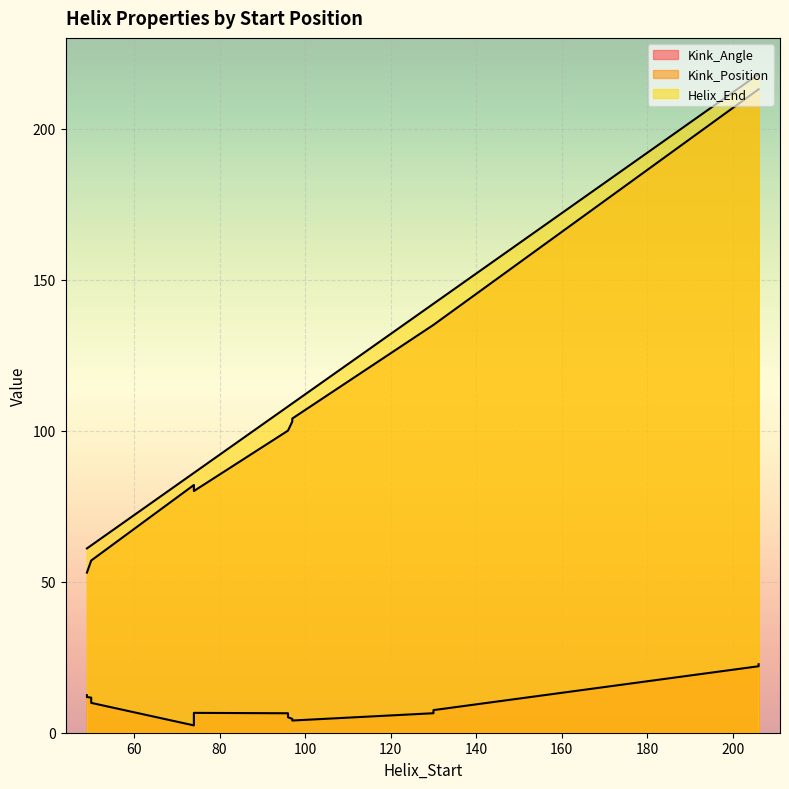

What is the average value of the Kink_Angle series?

9.5